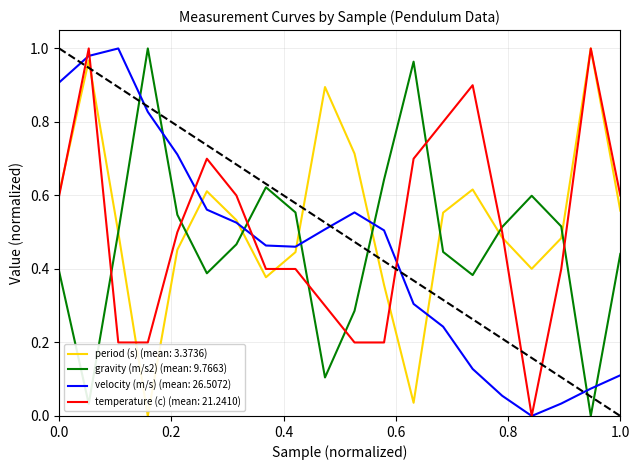

True or false: temperature (c) (mean: 21.2410) and gravity (m/s2) (mean: 9.7663) intersect in this chart.

True